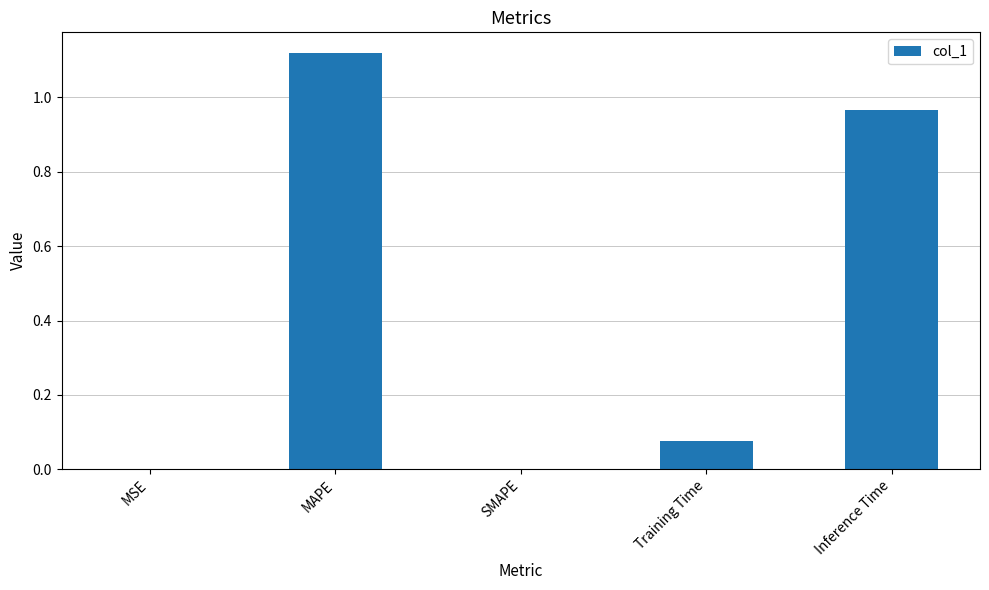

What is the sum of all values?

2.2